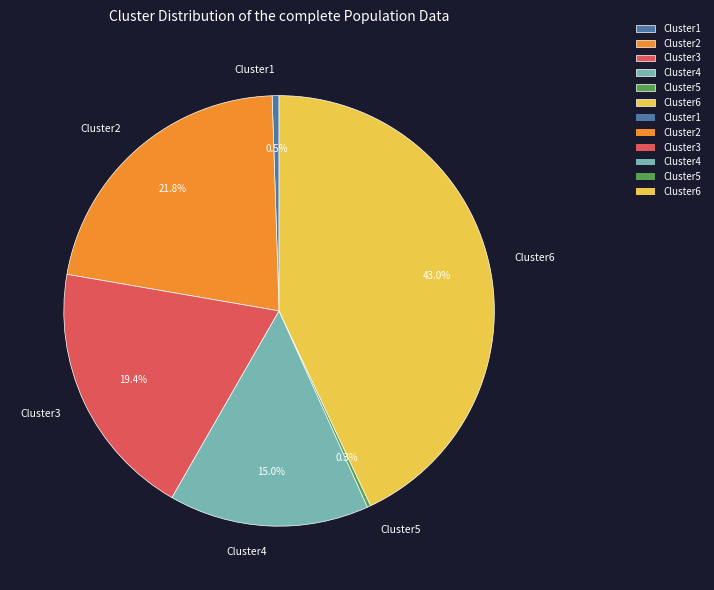

Which slice is the largest?

Cluster6